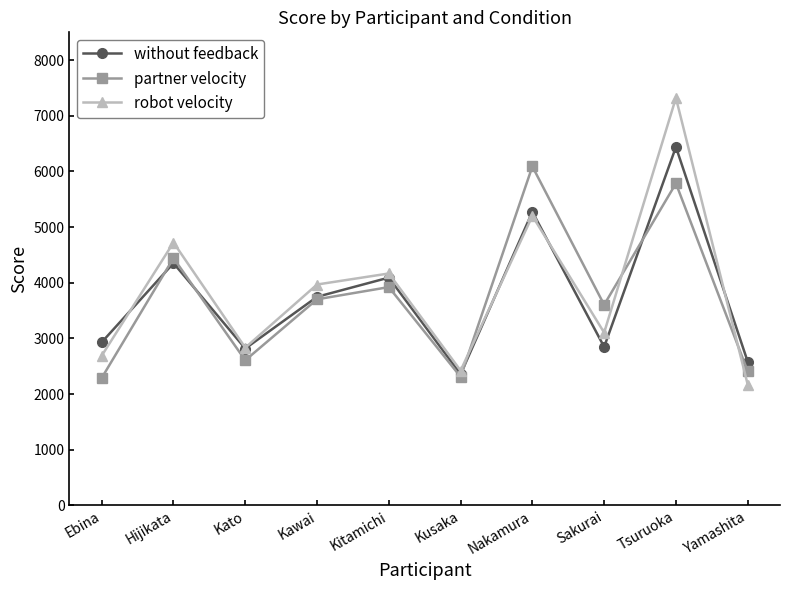

What are all the series names shown in the legend?

without feedback, partner velocity, robot velocity